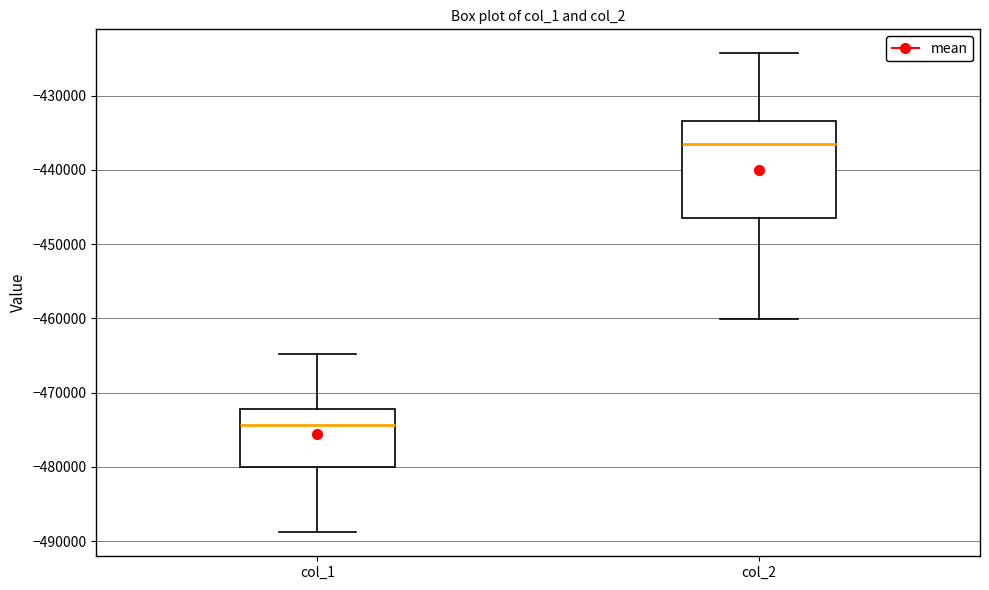

Reading left to right, read every box against the y-axis: the position of its median line, the range the box covers, and the ends of its whiskers. The values are not printed on the chart, so give them approximately, as read against the axis.

col_1: median -474000, box -480000 to -472000, whiskers -489000 to -465000
col_2: median -437000, box -446000 to -433000, whiskers -460000 to -424000